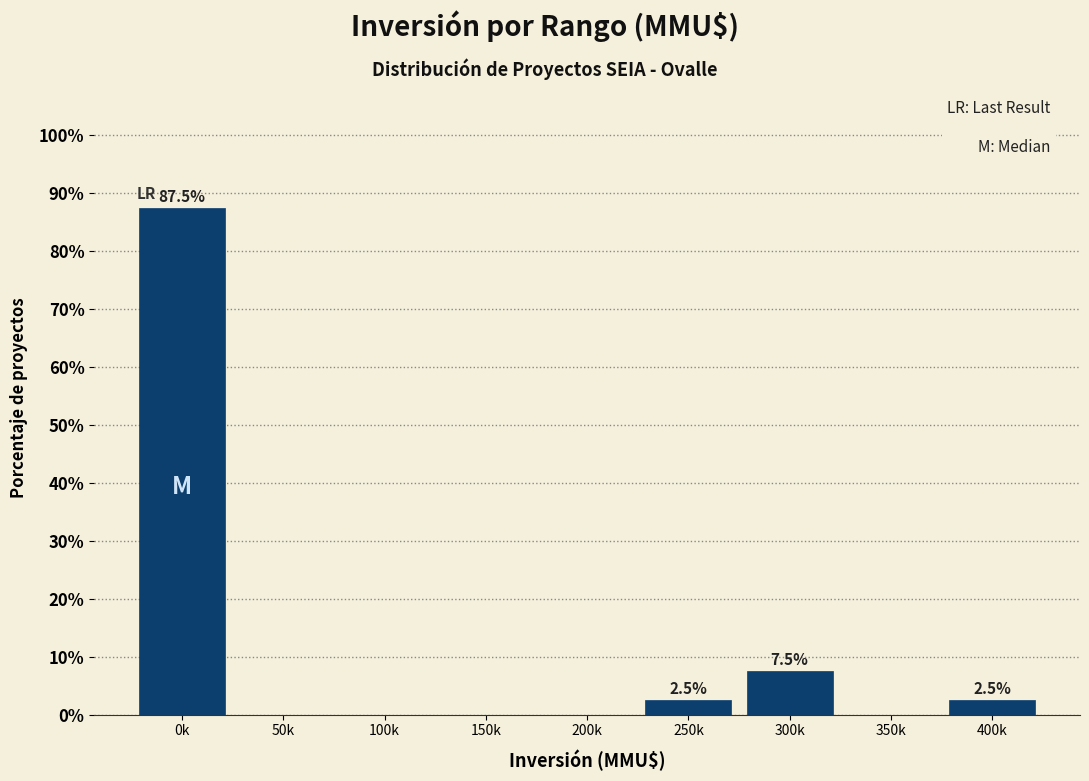

Reading left to right, what are all the values shown in this chart?

0k=87.5	50k=0.0	100k=0.0	150k=0.0	200k=0.0	250k=2.5	300k=7.5	350k=0.0	400k=2.5